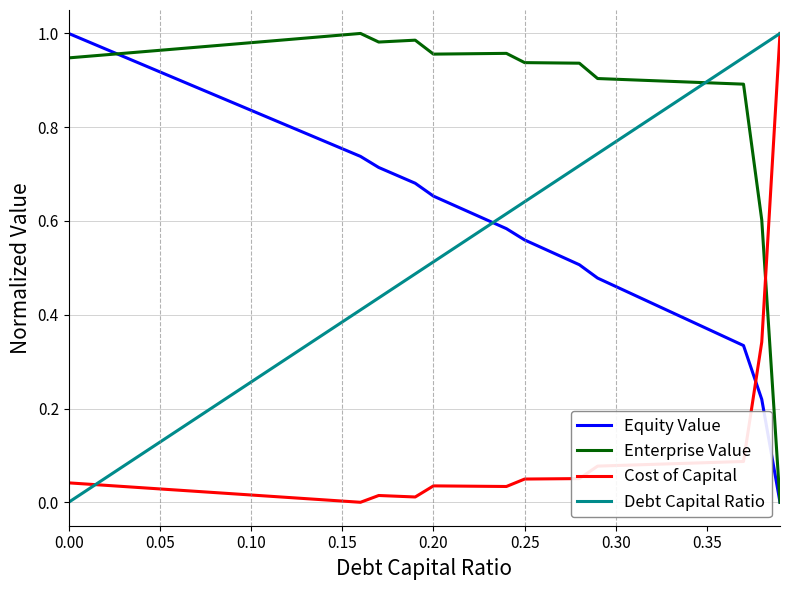

Which series ends up on top after the final intersection of Equity Value and Debt Capital Ratio?

Debt Capital Ratio